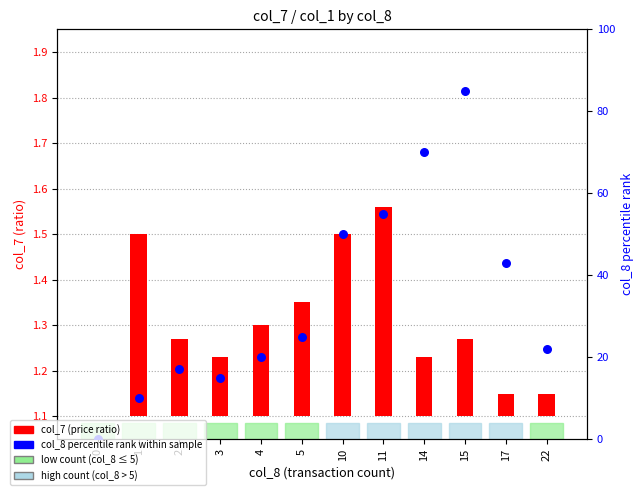

What is the change in value from 4 to 10?

+30